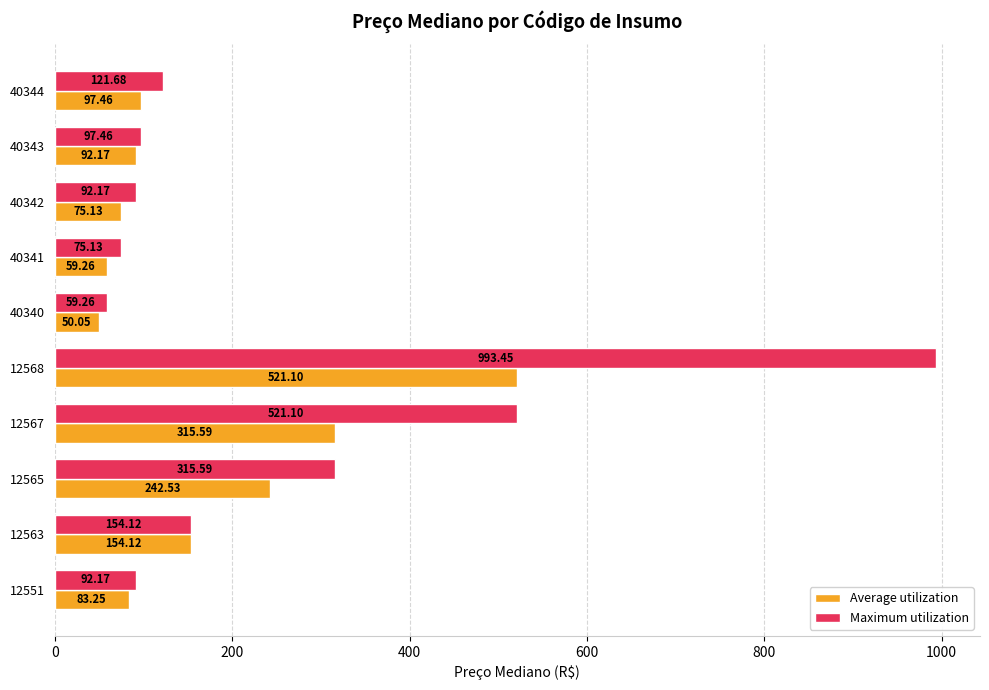

What is the difference between the maximum and minimum values in the Maximum utilization series?

934.2